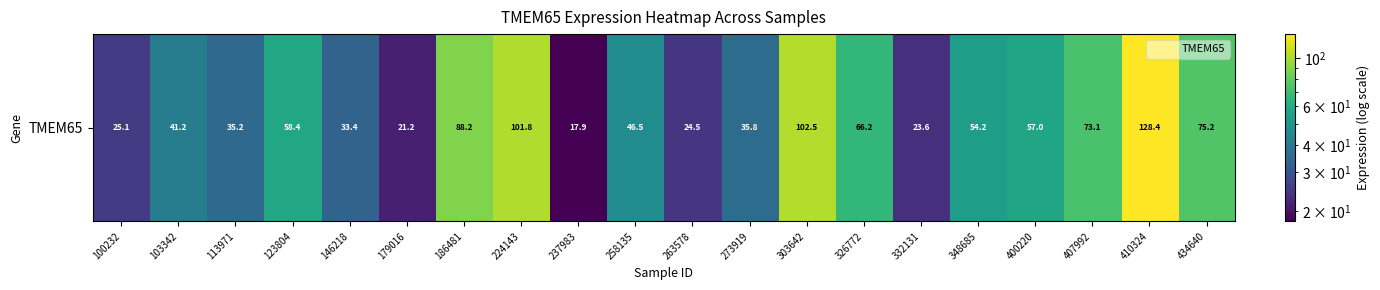

Reading right to left, extract all data points from this chart.

434640=75.2	410324=128.4	407992=73.1	400220=57.0	348685=54.2	332131=23.6	326772=66.2	303642=102.5	273919=35.8	263578=24.5	258135=46.5	237983=17.9	224143=101.8	186481=88.2	179016=21.2	146218=33.4	123804=58.4	113971=35.2	103342=41.2	100232=25.1